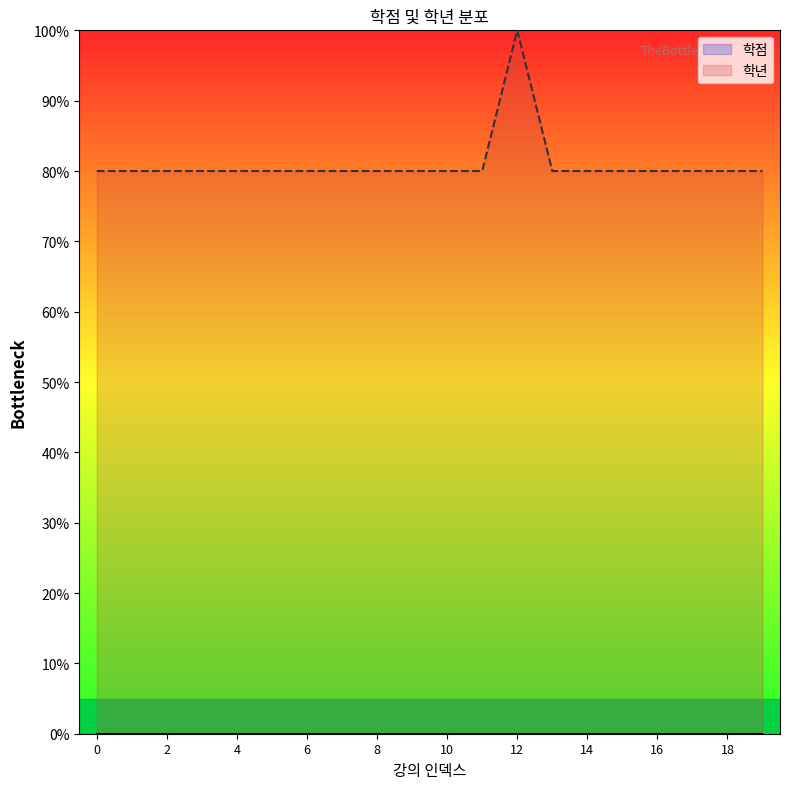

How many lines are shown in the chart?

2